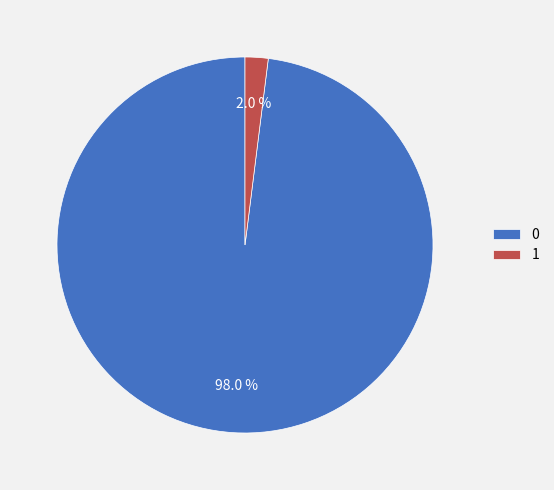

To the nearest percent, what portion does 0 represent?

98%